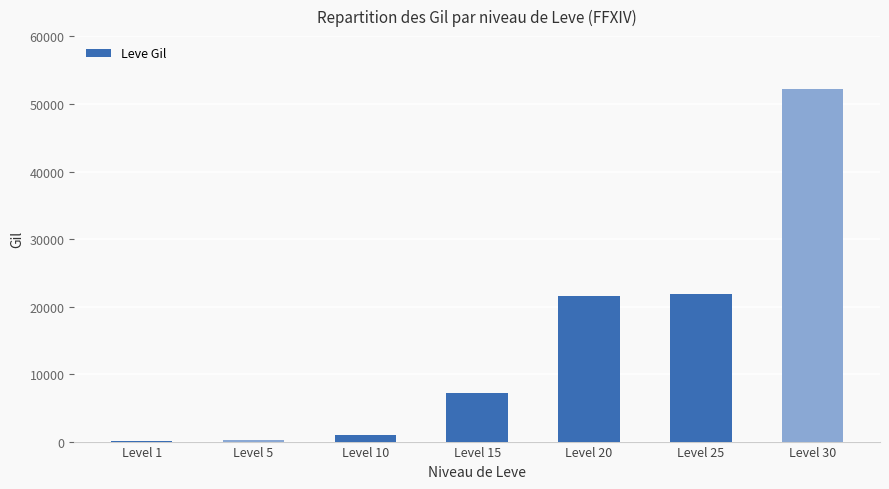

What is the sum of all values?

104190